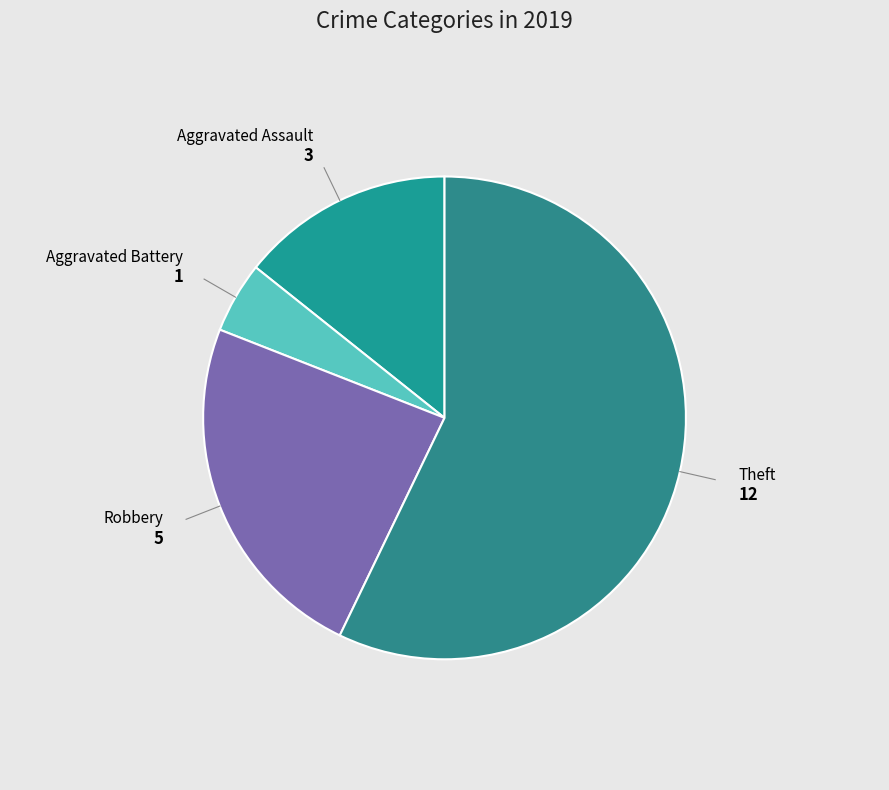

Is there any slice that represents more than half of the pie?

Yes